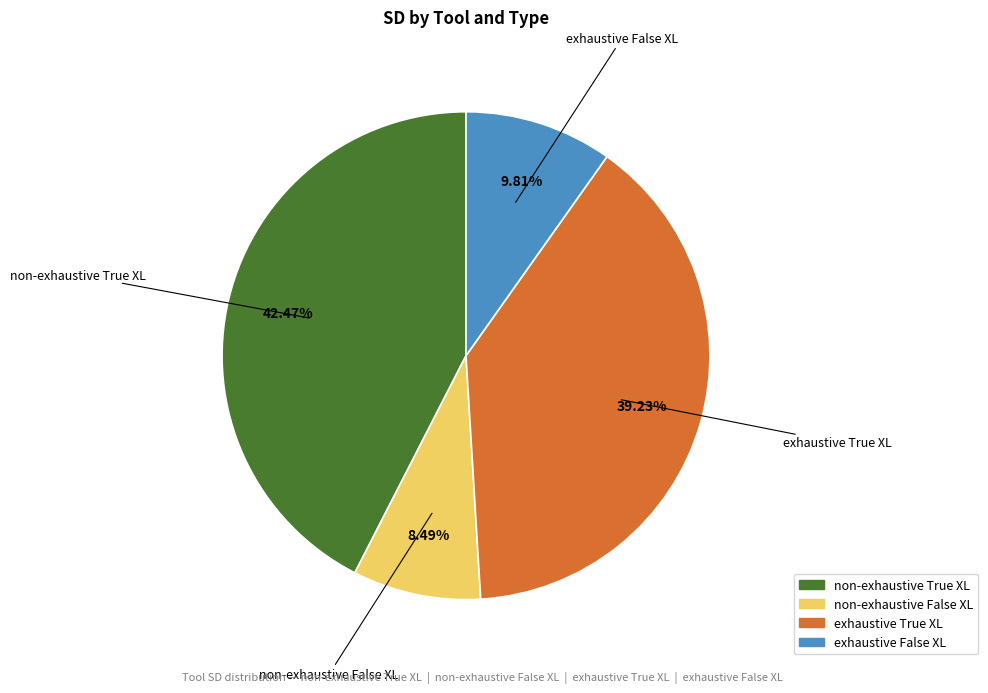

Rank the categories by value from highest to lowest.

non-exhaustive True XL, exhaustive True XL, exhaustive False XL, non-exhaustive False XL